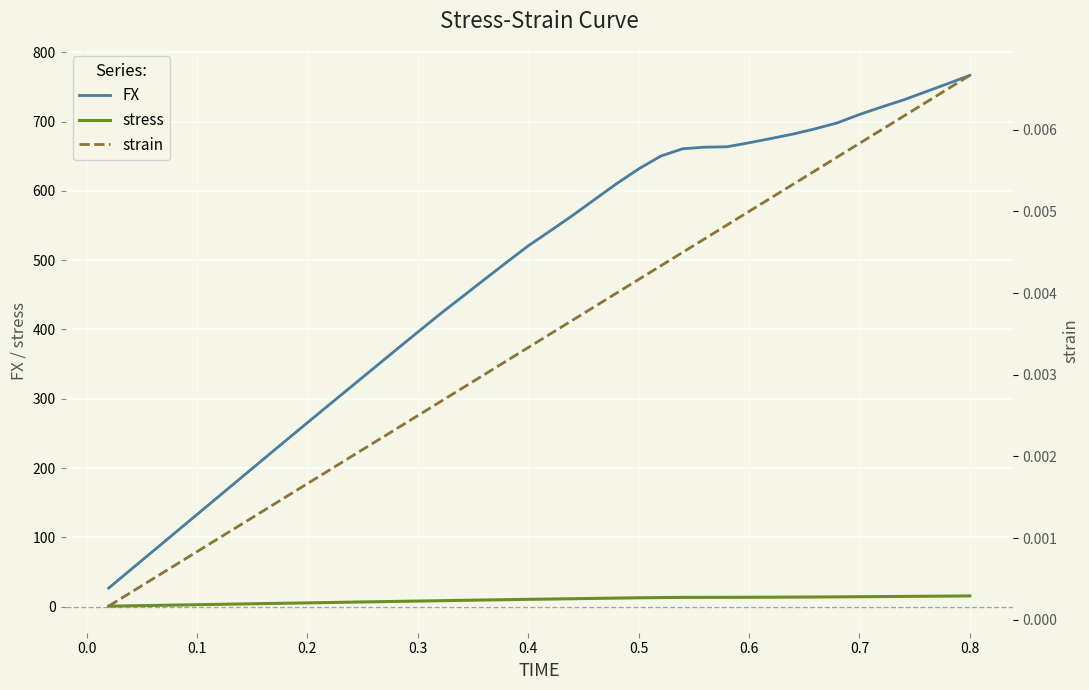

The value of FX at 0.7 is 710.3. True or false?

True